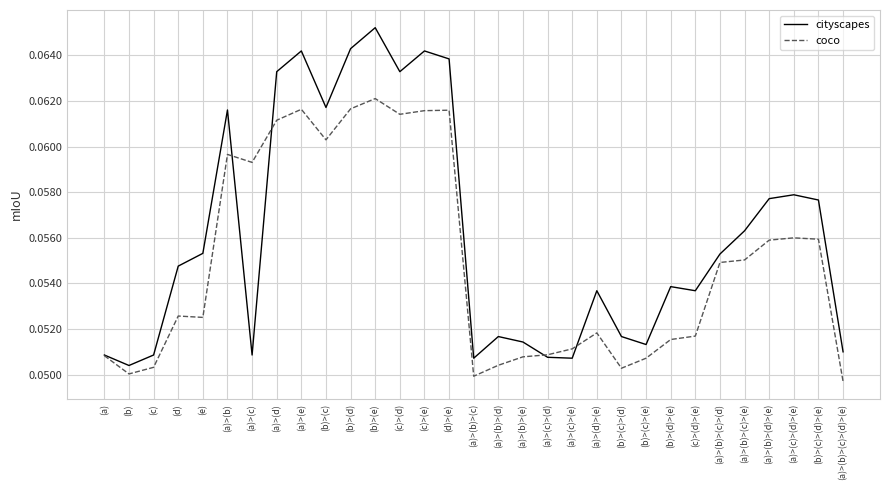

At which label does coco reach its peak?

(b)>(e)